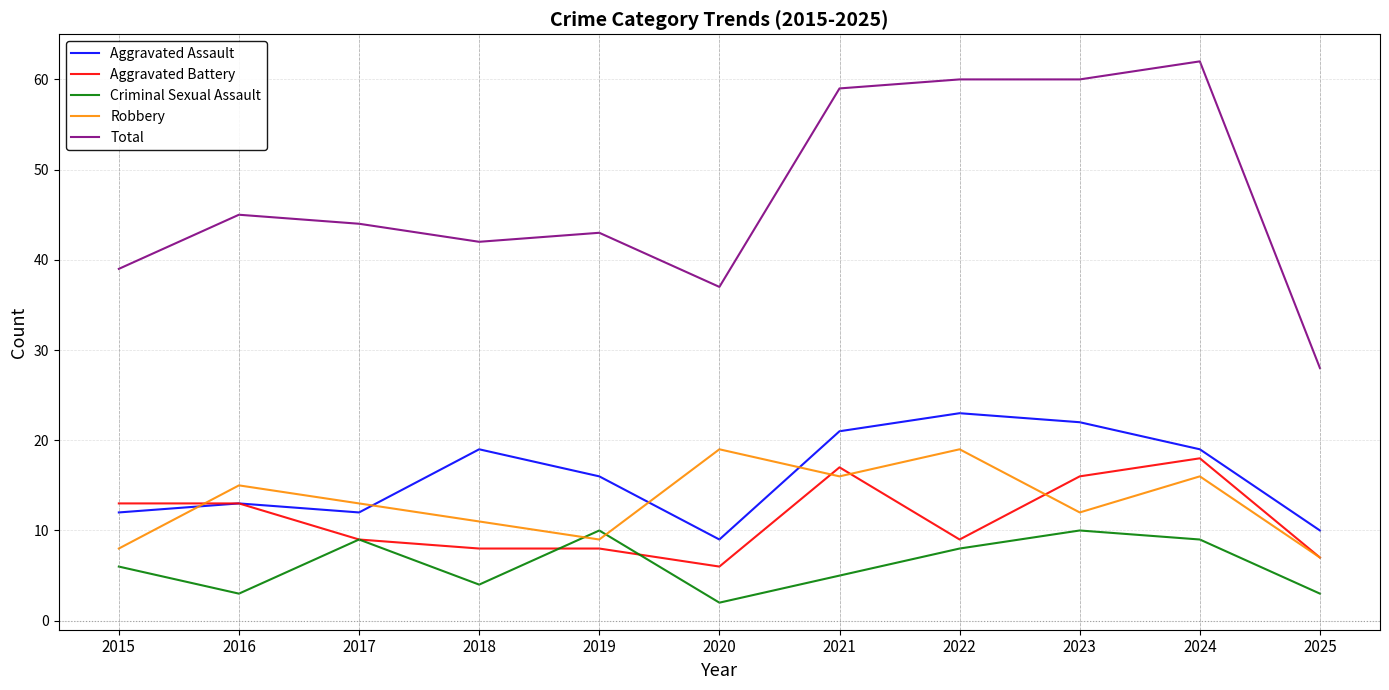

What value does the Total series have at 2019, to the nearest 10?

40